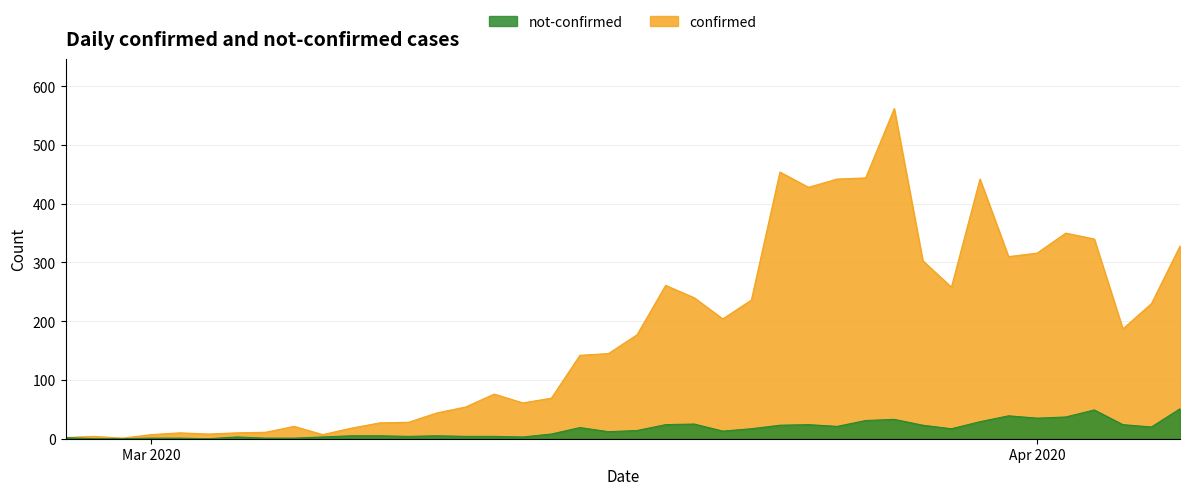

What are all the series names shown in the legend?

not-confirmed, confirmed